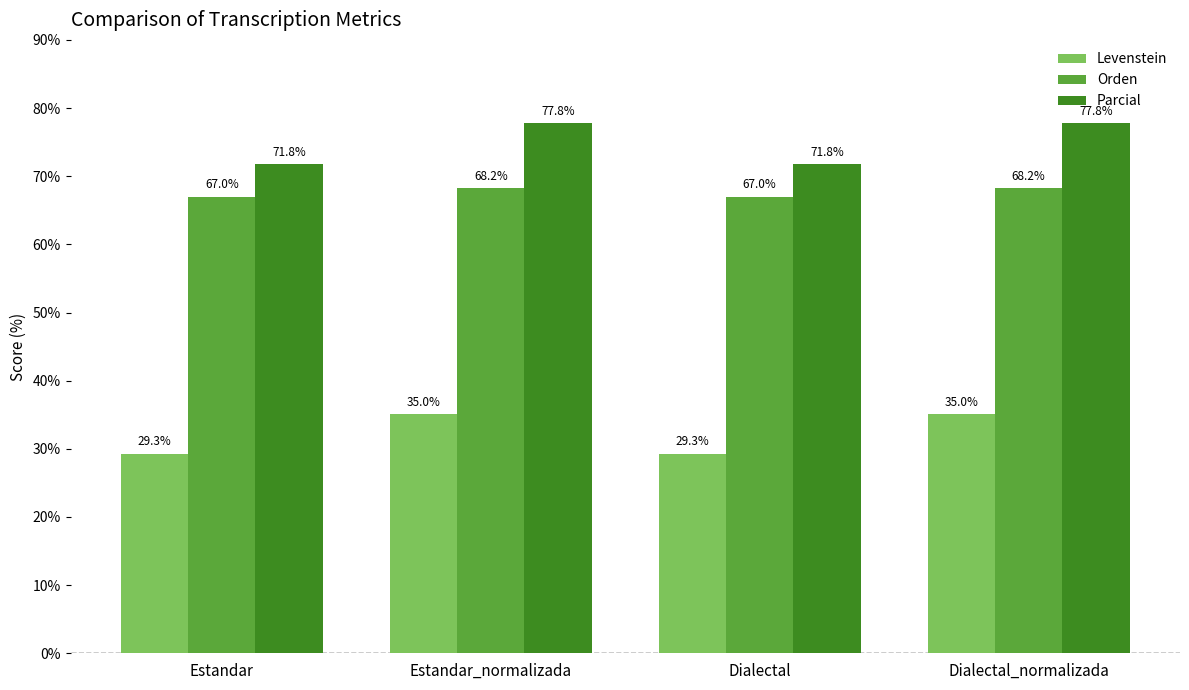

Reading left to right, extract all data points from this chart.

Levenstein: 29.3	35.0	29.3	35.0
Orden: 67.0	68.2	67.0	68.2
Parcial: 71.8	77.8	71.8	77.8